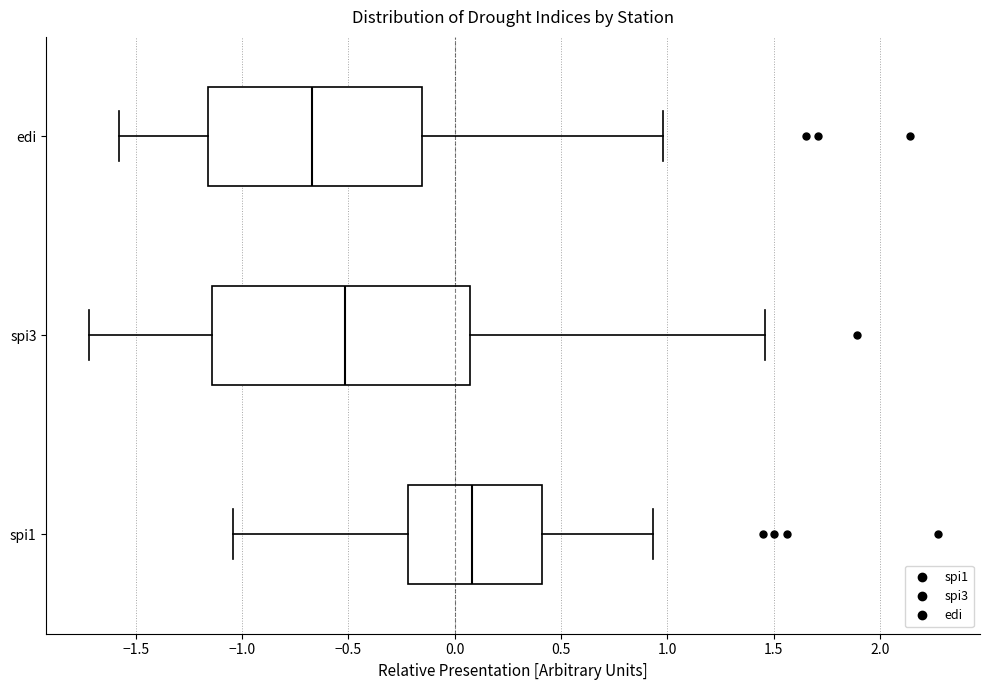

Reading bottom to top, read every box against the x-axis: the position of its median line, the range the box covers, and the ends of its whiskers. The values are not printed on the chart, so give them approximately, as read against the axis.

spi1: median 0.10, box -0.20 to 0.40, whiskers -1.05 to 0.95
spi3: median -0.50, box -1.15 to 0.05, whiskers -1.70 to 1.45
edi: median -0.65, box -1.15 to -0.15, whiskers -1.60 to 1.00